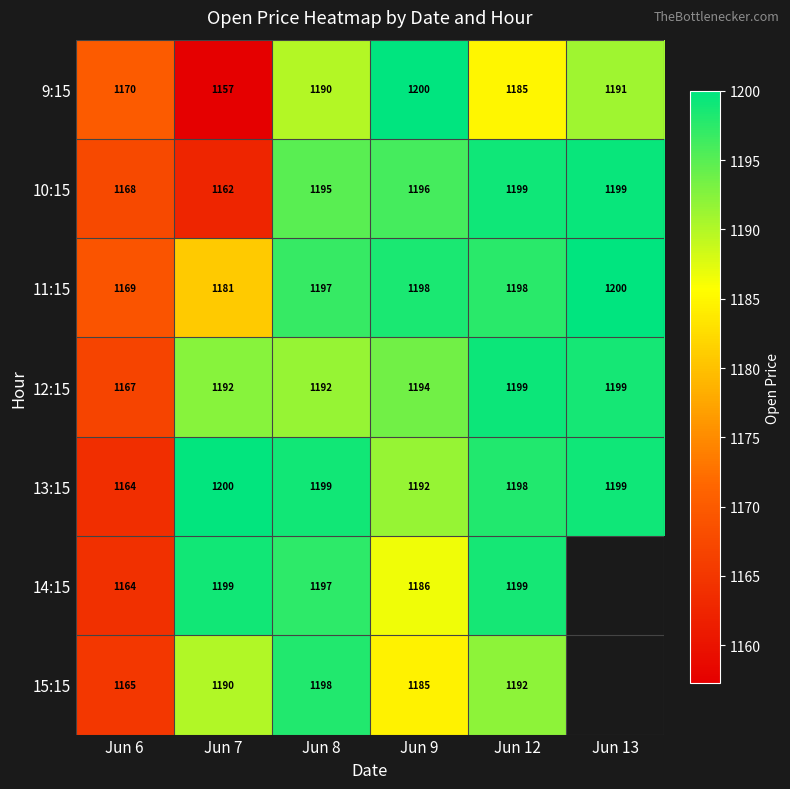

Is the value of 11:15 at Jun 8 greater than the value of 9:15 at Jun 13?

Yes